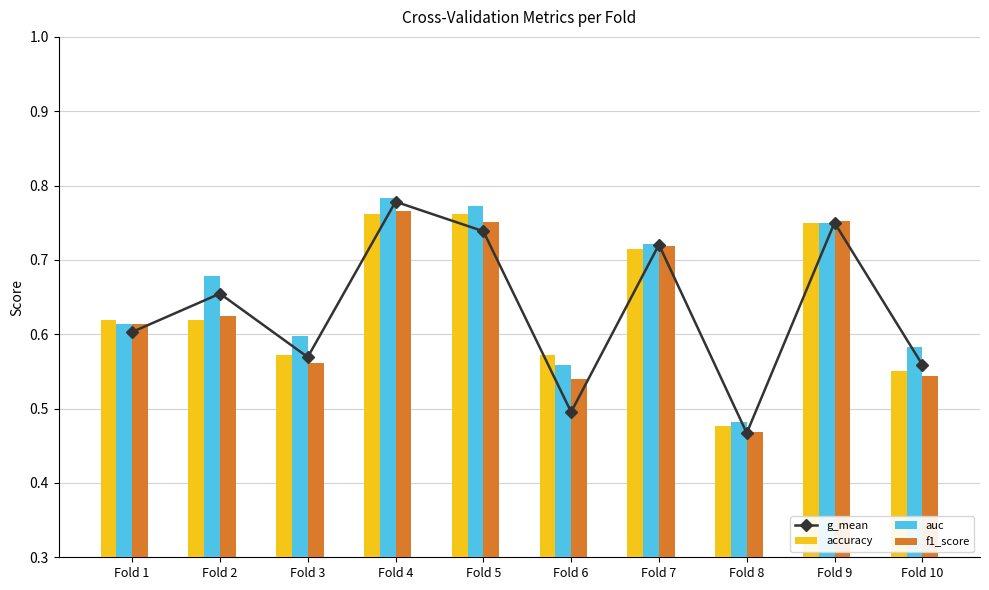

What is the minimum value shown in the chart?

0.5